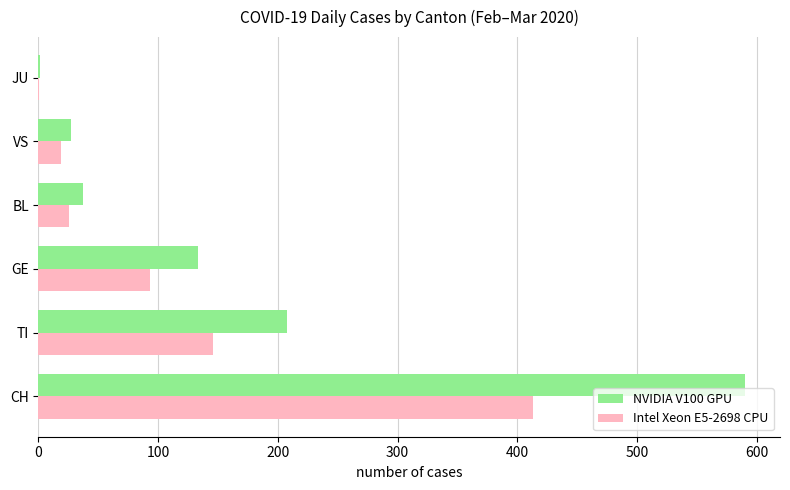

What is the sum of the Intel Xeon E5-2698 CPU values at TI and VS?

164.5